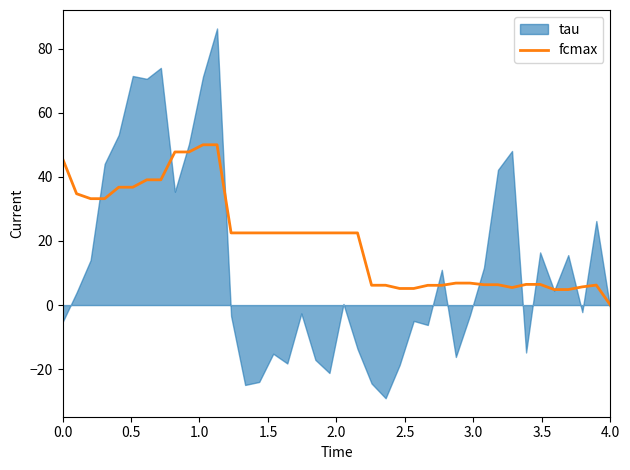

Is it true that fcmax equals 15.4 at 4.0?

False